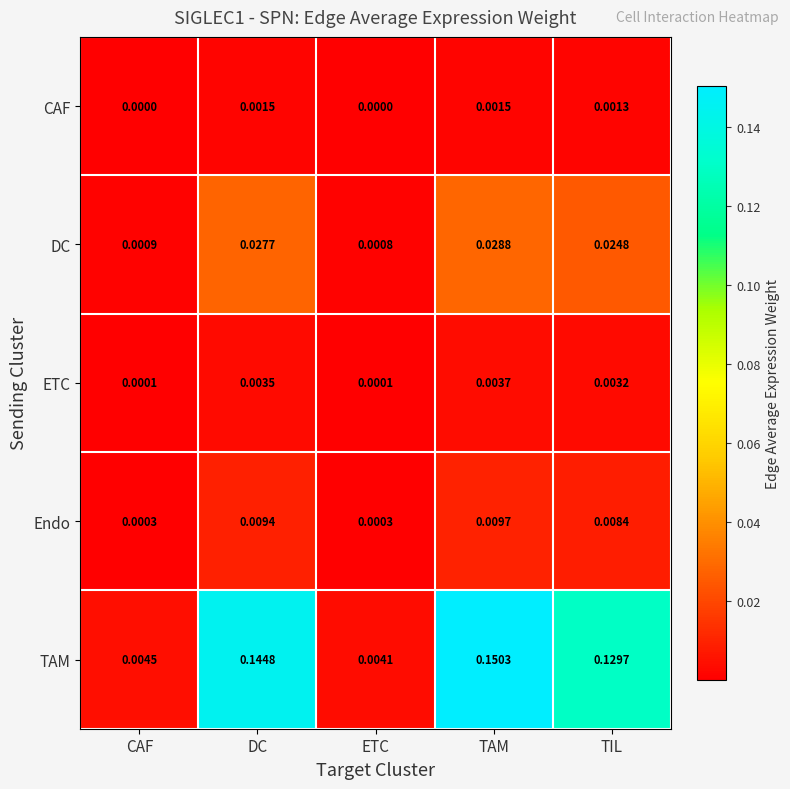

At which category is the sum across all series the highest?

TAM